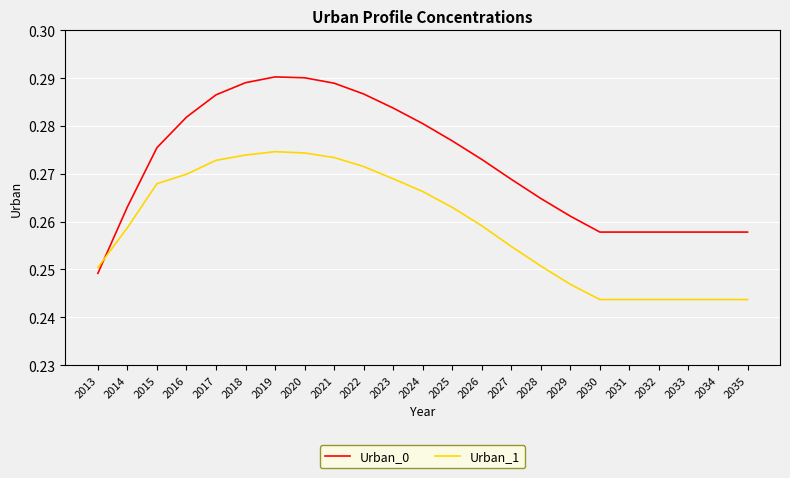

Is the value of Urban_1 at 2020 greater than the value of Urban_0 at 2024?

No